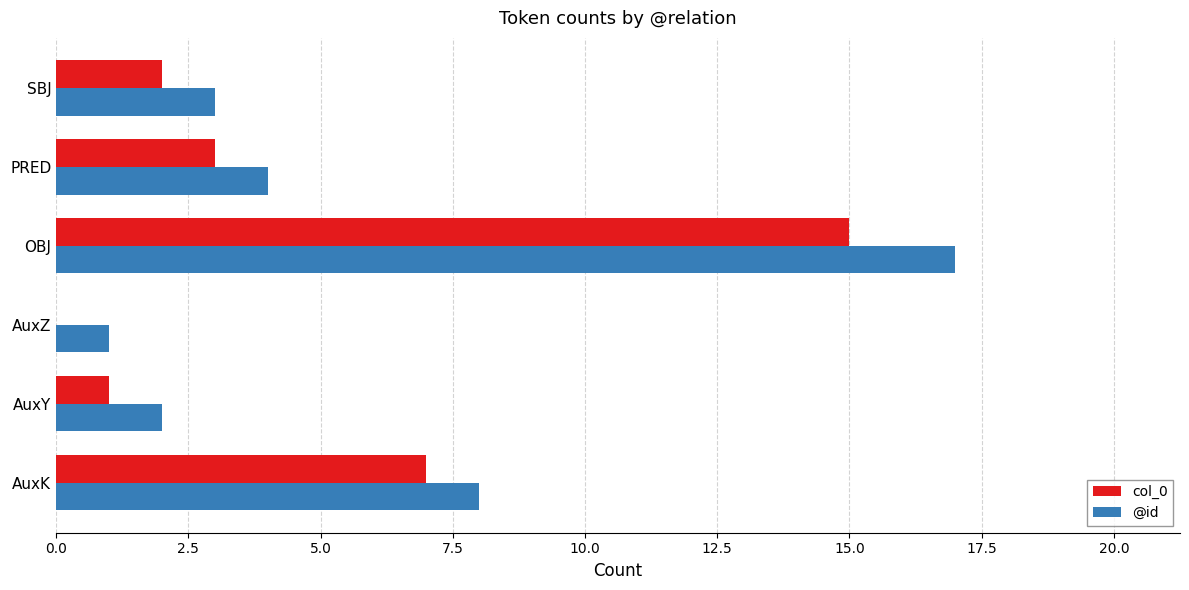

True or false: @id has a value of 4 at PRED.

True